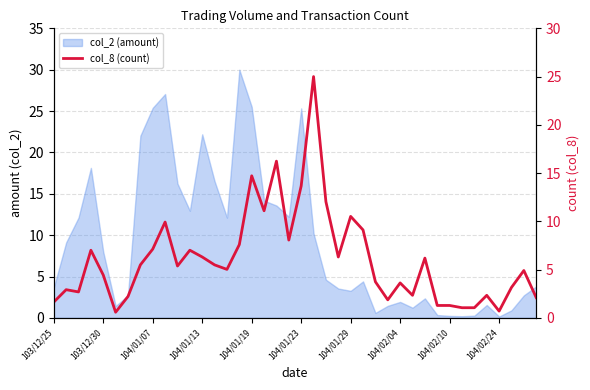

How many interior local valleys (lower than both neighbors) does the data have?

10